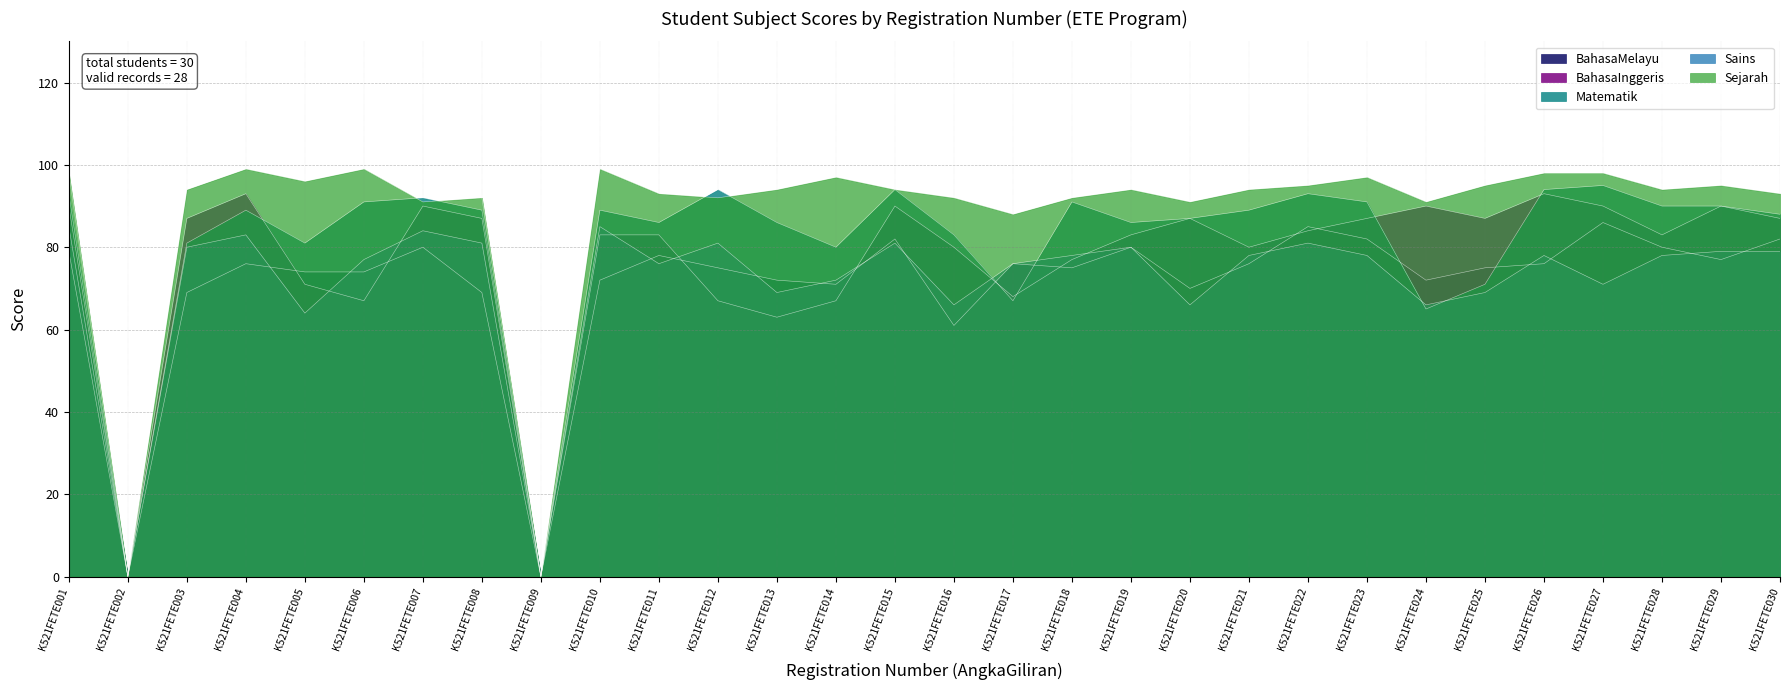

Is it true that BahasaInggeris equals 96 at K521FETE013?

False